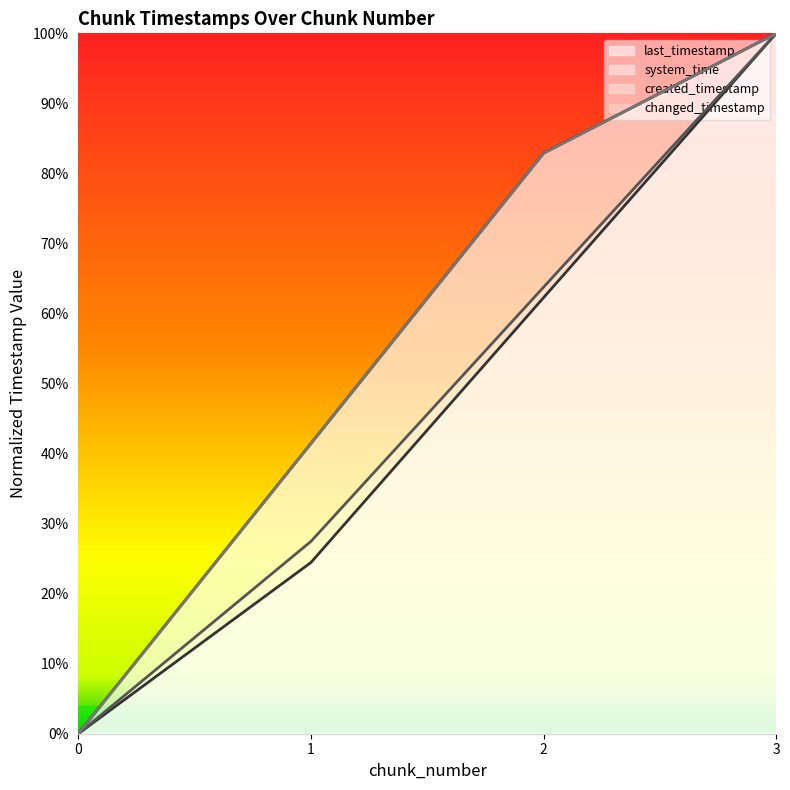

Does the chart display data point markers on the line(s)?

No